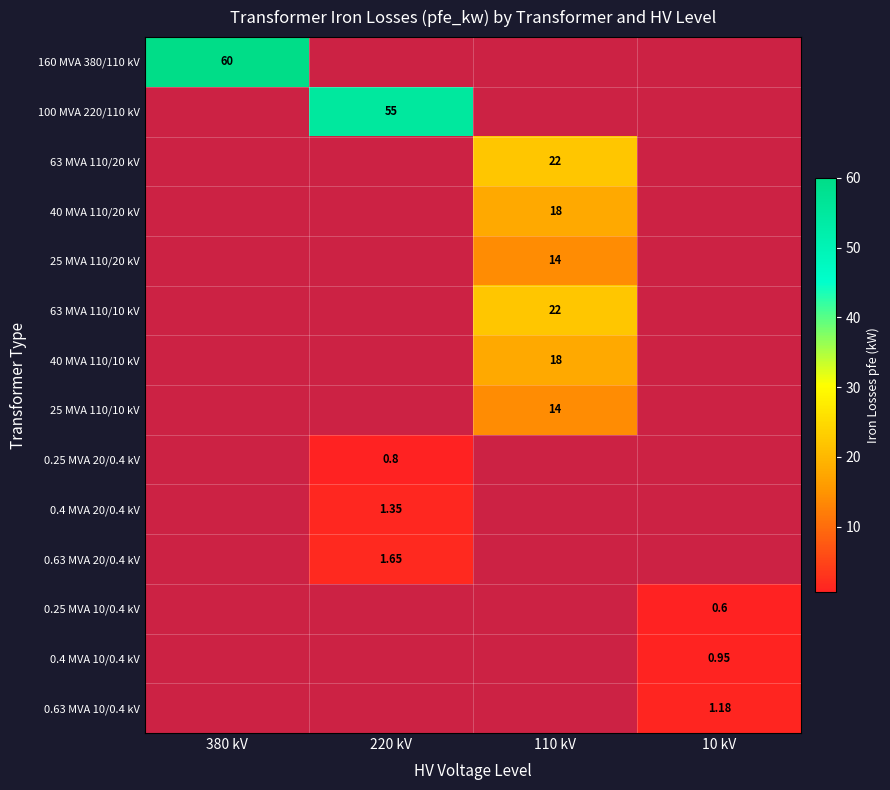

Is the value of 0.63 MVA 10/0.4 kV at 10 kV greater than the value of 160 MVA 380/110 kV at 220 kV?

No